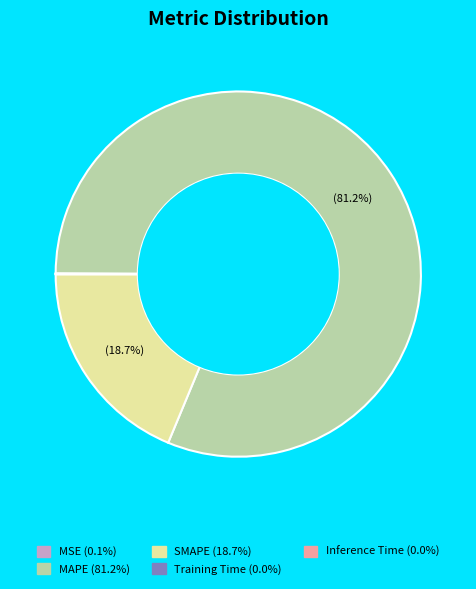

Is there a majority slice in this chart?

Yes